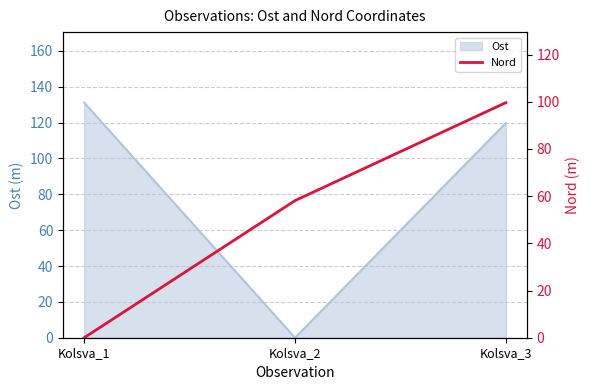

Which category has the highest value in the Ost series?

Kolsva_1